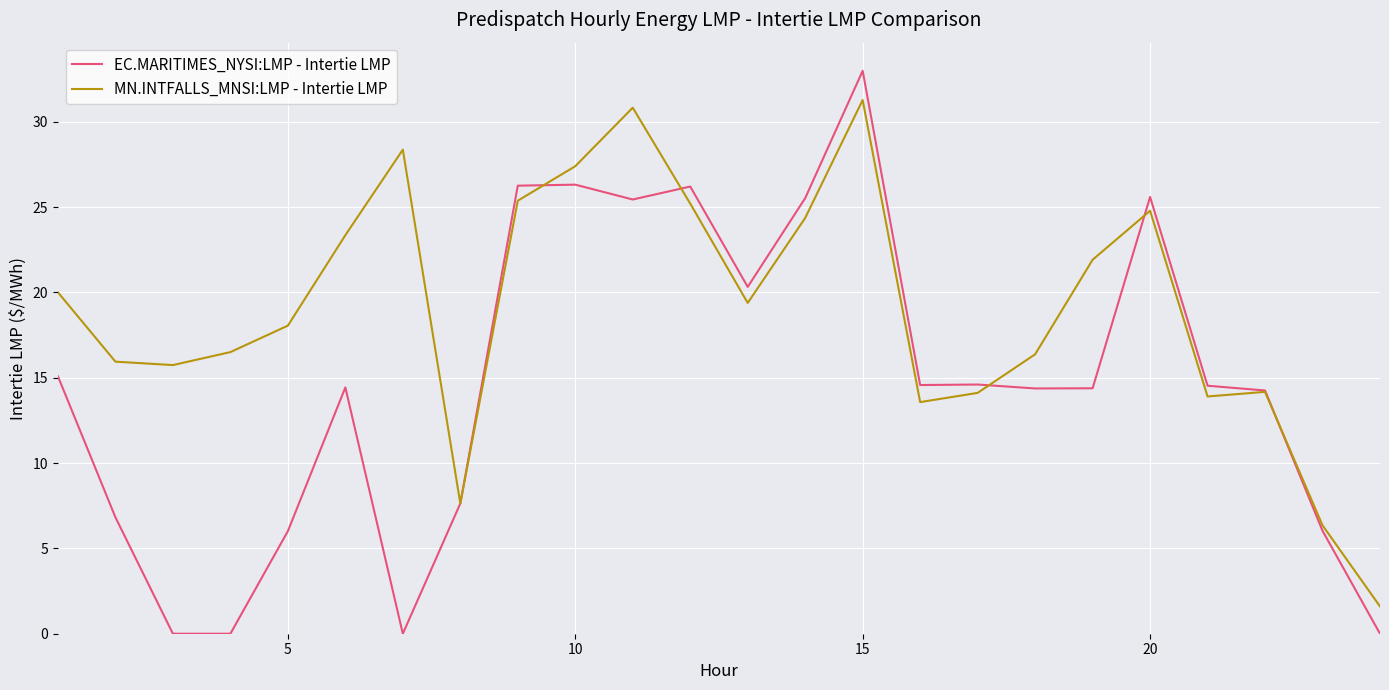

Which series has the largest total across all categories?

MN.INTFALLS_MNSI:LMP - Intertie LMP